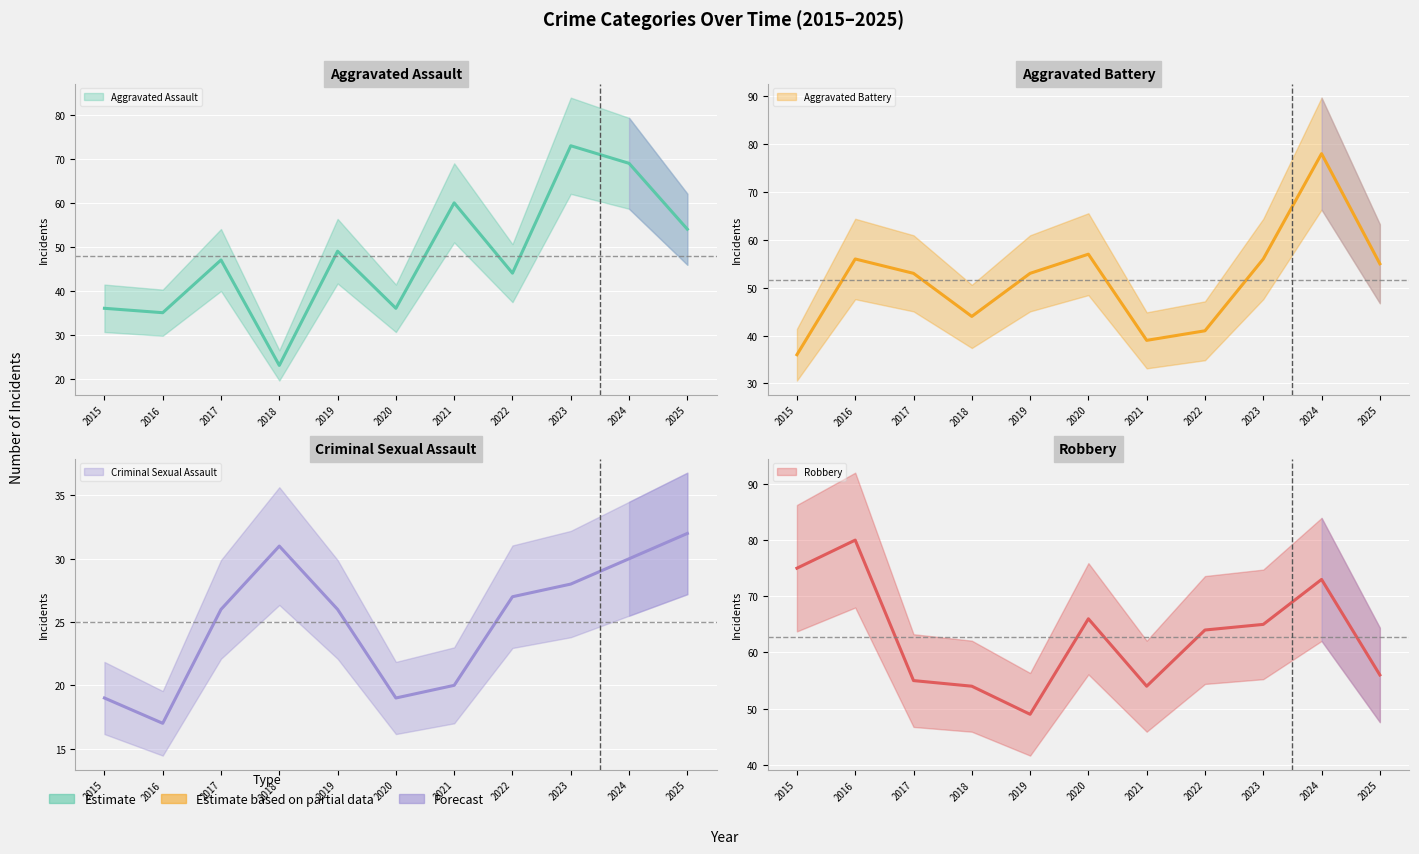

Reading right to left, list all the values displayed in this chart.

Aggravated Assault: 54	69	73	44	60	36	49	23	47	35	36
Aggravated Battery: 55	78	56	41	39	57	53	44	53	56	36
Criminal Sexual Assault: 32	30	28	27	20	19	26	31	26	17	19
Robbery: 56	73	65	64	54	66	49	54	55	80	75